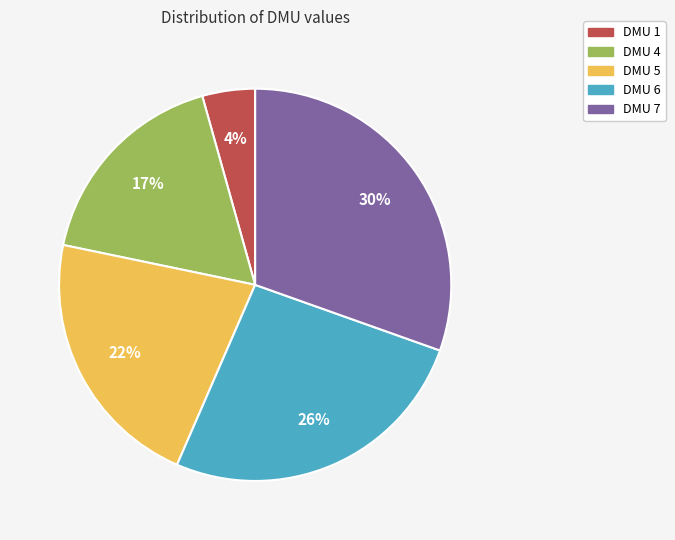

To the nearest percent, what portion does DMU 6 represent?

26%